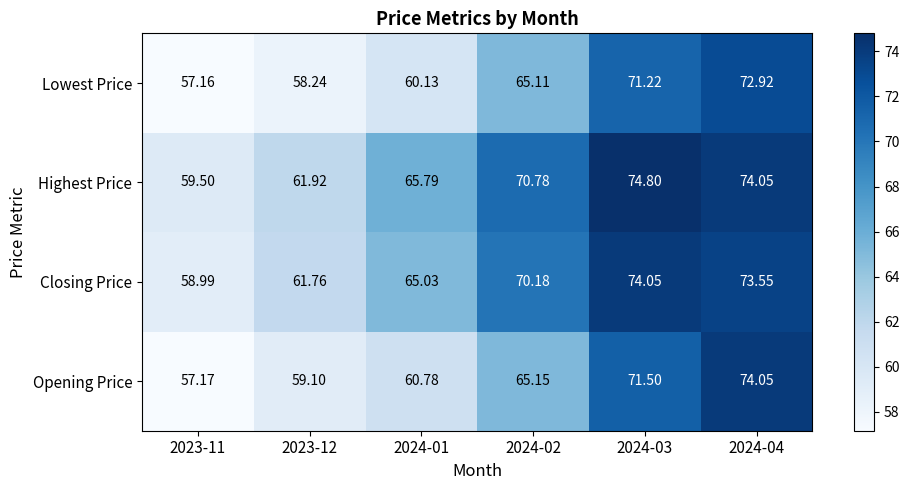

At 2024-03, list the series in order from largest to smallest.

Highest Price, Closing Price, Opening Price, Lowest Price